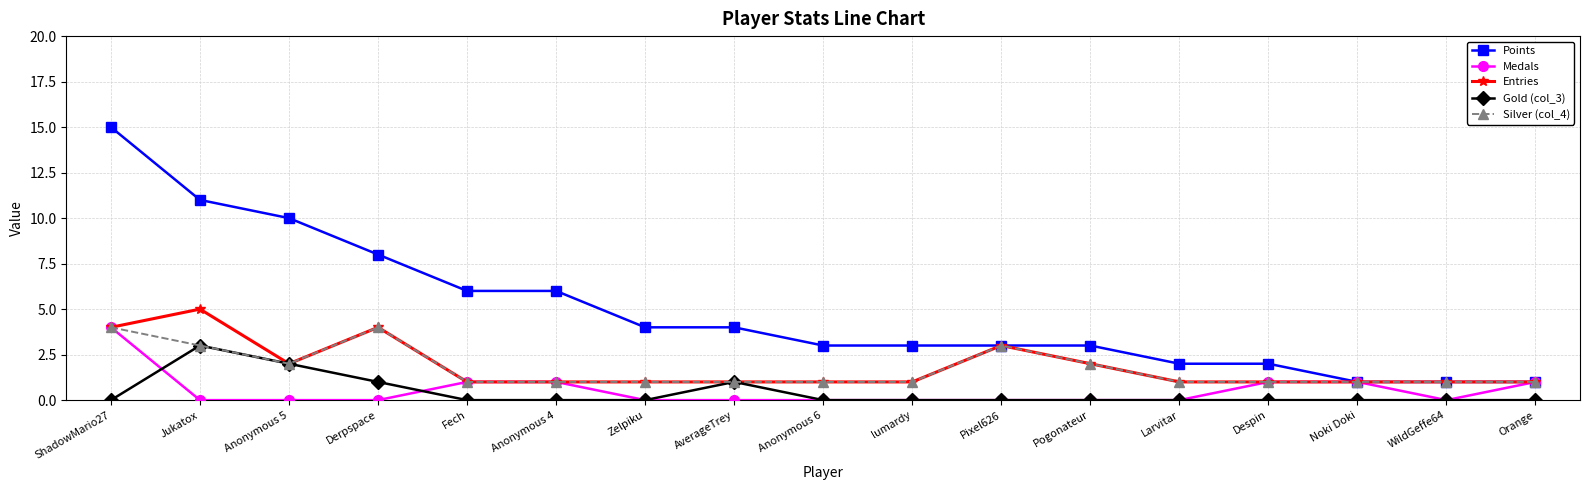

Reading left to right, extract all data points from this chart.

Points: ShadowMario27=15	Jukatox=11	Anonymous 5=10	Derpspace=8	Fech=6	Anonymous 4=6	Zelpiku=4	AverageTrey=4	Anonymous 6=3	lumardy=3	Pixel626=3	Pogonateur=3	Larvitar=2	Despin=2	Noki Doki=1	WildGeffe64=1	Orange=1
Medals: ShadowMario27=4	Jukatox=0	Anonymous 5=0	Derpspace=0	Fech=1	Anonymous 4=1	Zelpiku=0	AverageTrey=0	Anonymous 6=0	lumardy=0	Pixel626=0	Pogonateur=0	Larvitar=0	Despin=1	Noki Doki=1	WildGeffe64=0	Orange=1
Entries: ShadowMario27=4	Jukatox=5	Anonymous 5=2	Derpspace=4	Fech=1	Anonymous 4=1	Zelpiku=1	AverageTrey=1	Anonymous 6=1	lumardy=1	Pixel626=3	Pogonateur=2	Larvitar=1	Despin=1	Noki Doki=1	WildGeffe64=1	Orange=1
Gold (col_3): ShadowMario27=0	Jukatox=3	Anonymous 5=2	Derpspace=1	Fech=0	Anonymous 4=0	Zelpiku=0	AverageTrey=1	Anonymous 6=0	lumardy=0	Pixel626=0	Pogonateur=0	Larvitar=0	Despin=0	Noki Doki=0	WildGeffe64=0	Orange=0
Silver (col_4): ShadowMario27=4	Jukatox=3	Anonymous 5=2	Derpspace=4	Fech=1	Anonymous 4=1	Zelpiku=1	AverageTrey=1	Anonymous 6=1	lumardy=1	Pixel626=3	Pogonateur=2	Larvitar=1	Despin=1	Noki Doki=1	WildGeffe64=1	Orange=1